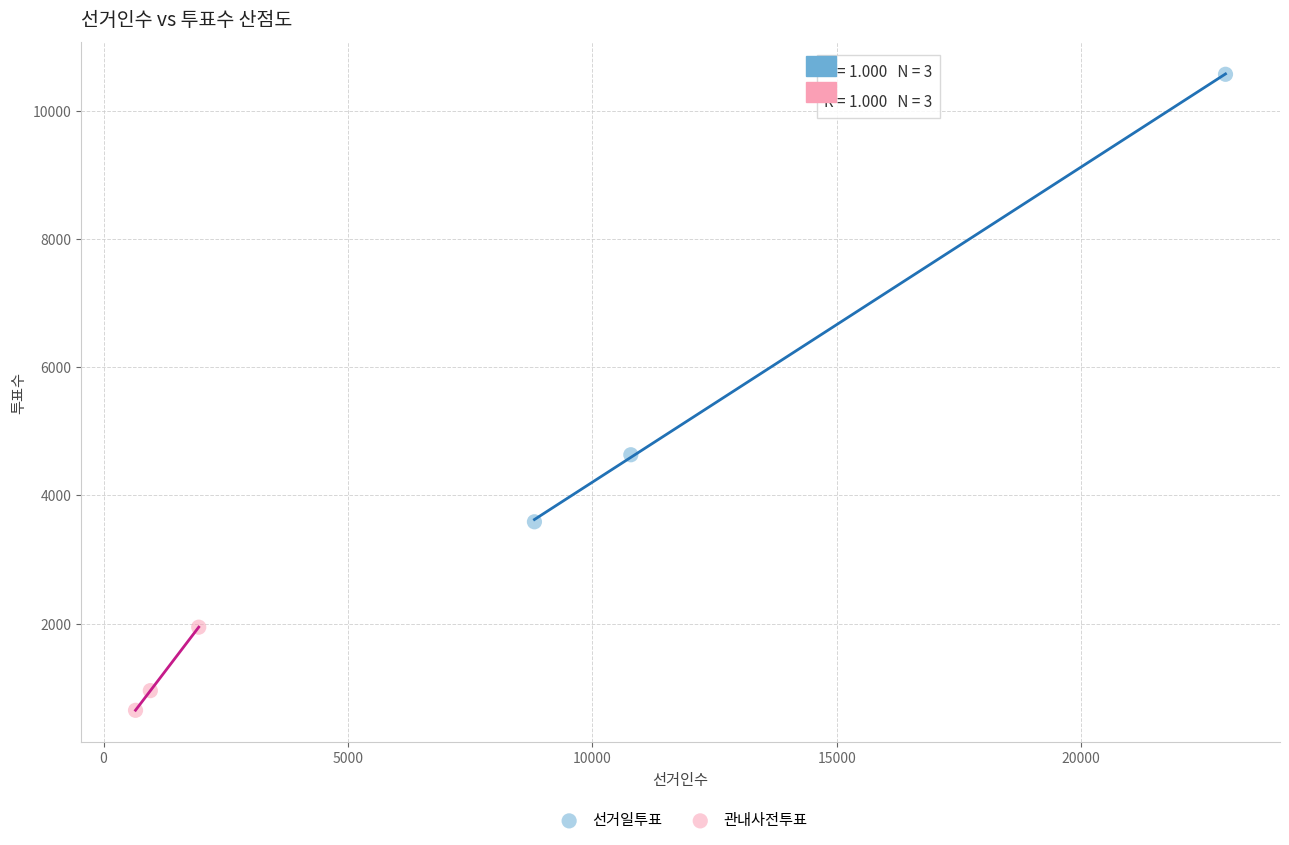

Which series has the widest spread of Y values?

선거일투표